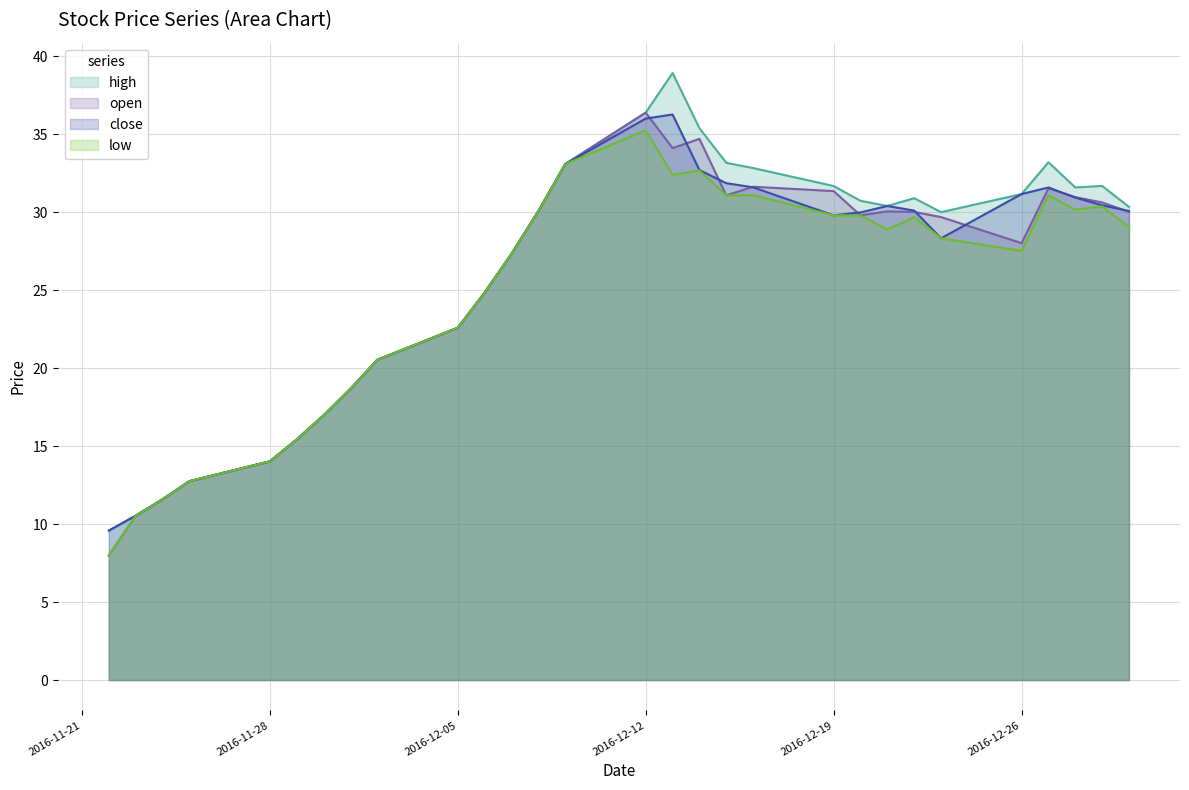

What is the label of the 9th point from the right?

2016-12-20